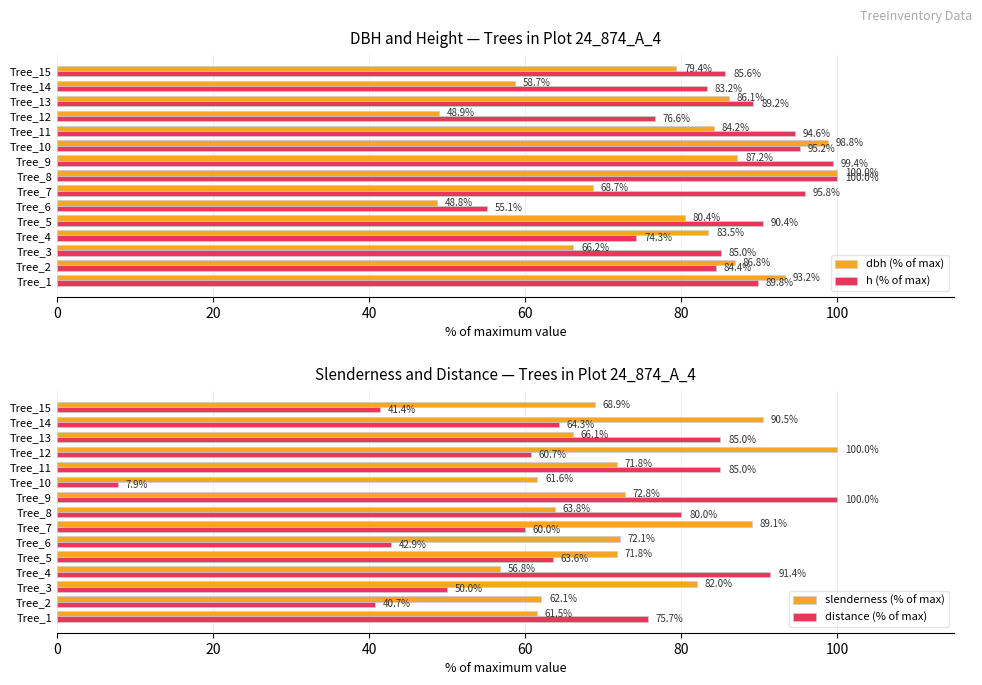

Rank the series by their average value, from lowest to highest.

distance (% of max), slenderness (% of max), dbh (% of max), h (% of max)